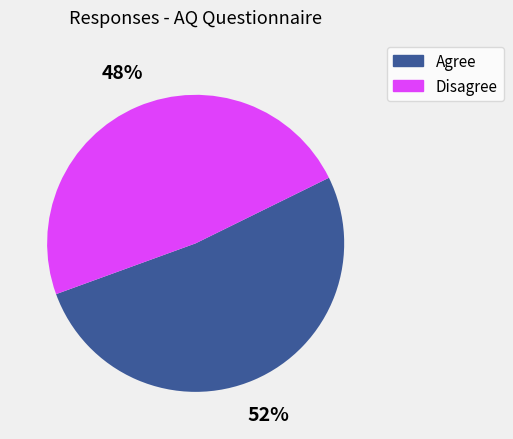

Count the number of slices in the pie.

2